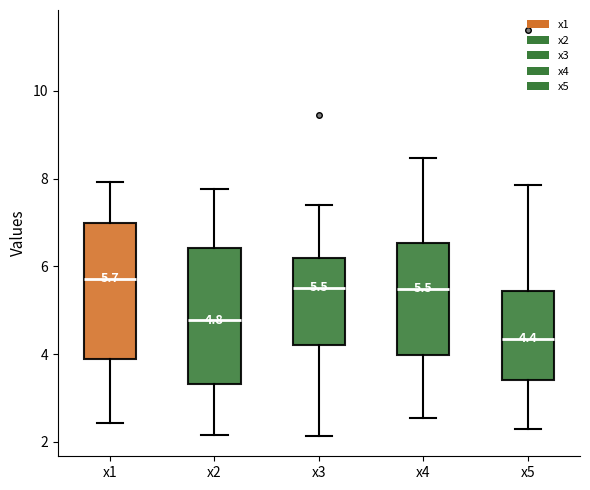

Which box's median line is the highest?

x1